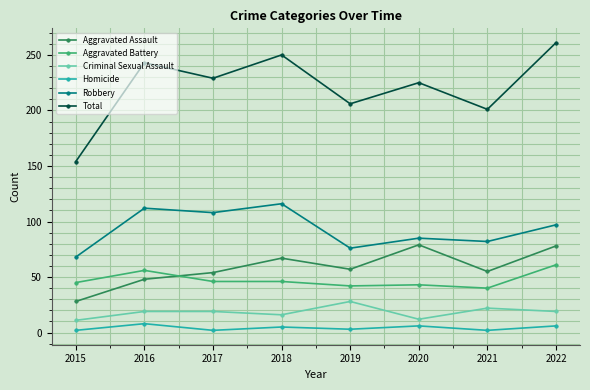

What is the minimum value shown in the chart?

2